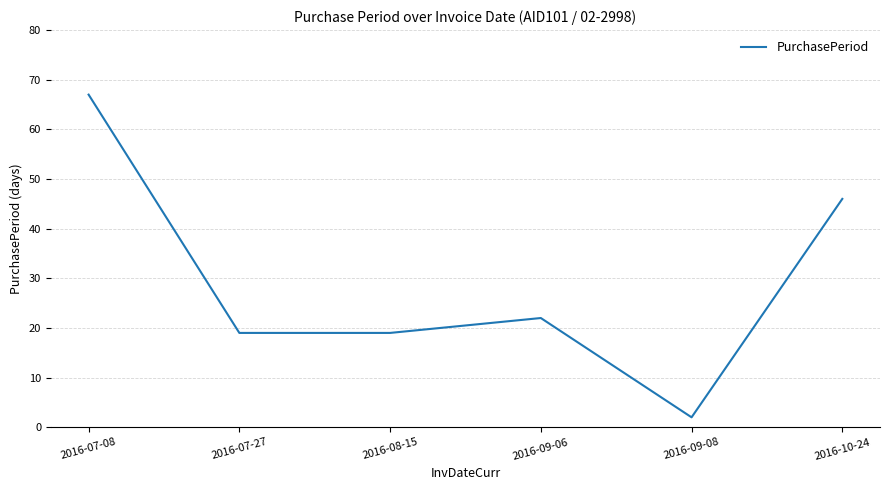

What is the ratio of the value at 2016-09-08 to the value at 2016-07-27?

0.1